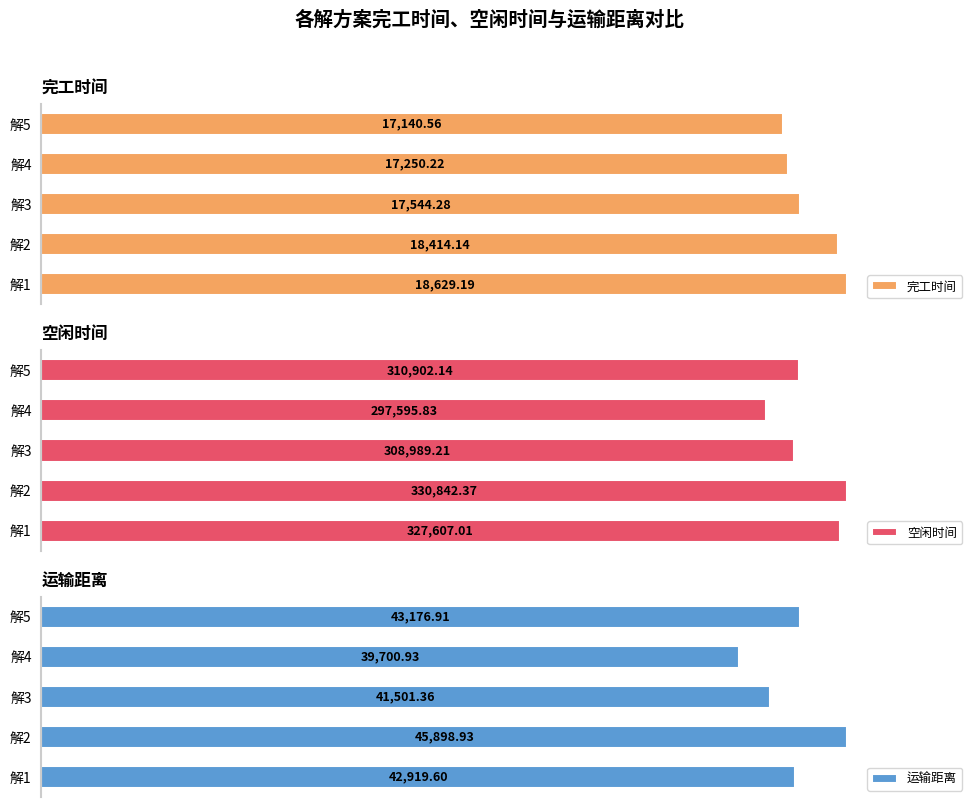

List the labels in order of 空闲时间 value, largest first.

解2, 解1, 解5, 解3, 解4